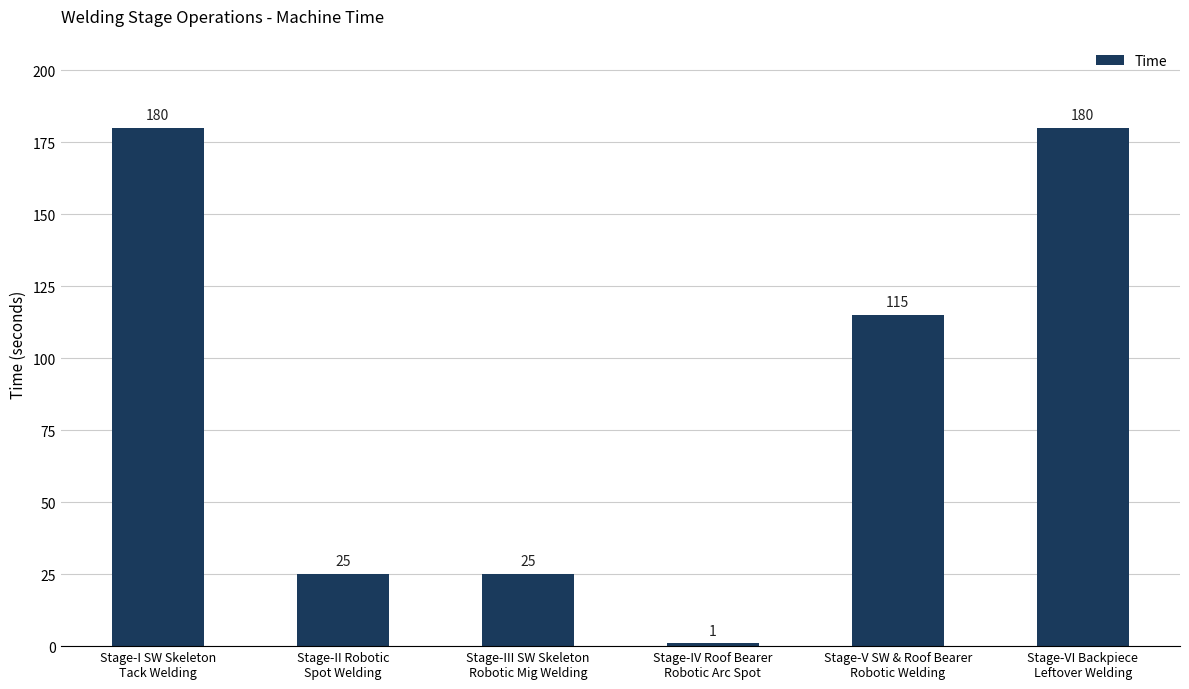

At which label does the data first exceed 115?

Stage-I SW Skeleton
Tack Welding